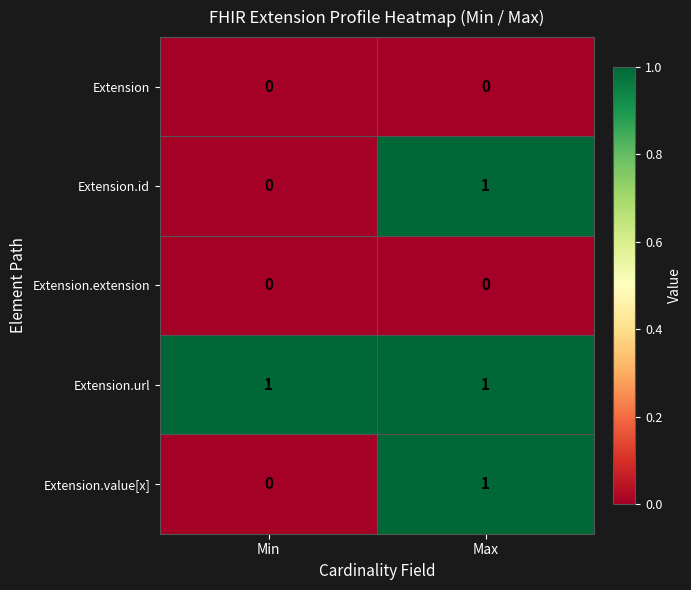

At which label does Extension.id reach its minimum?

Min